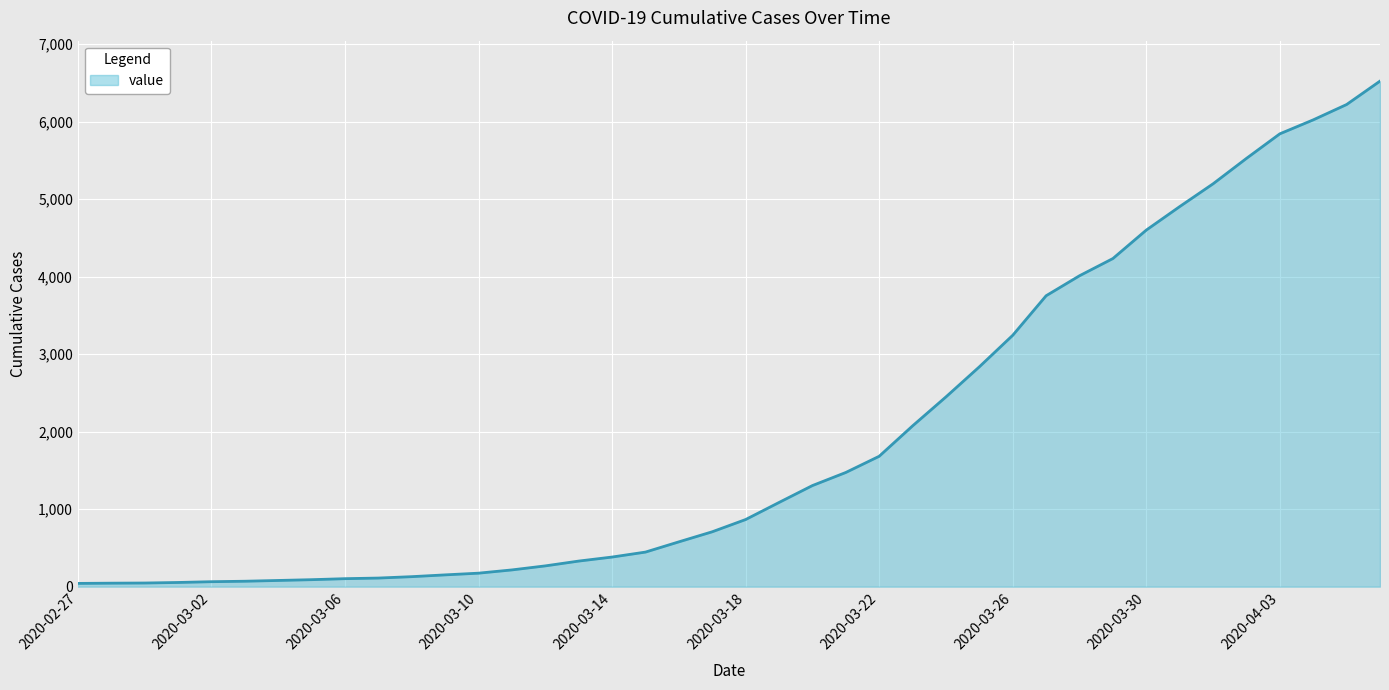

What is the maximum value shown in the chart?

6522